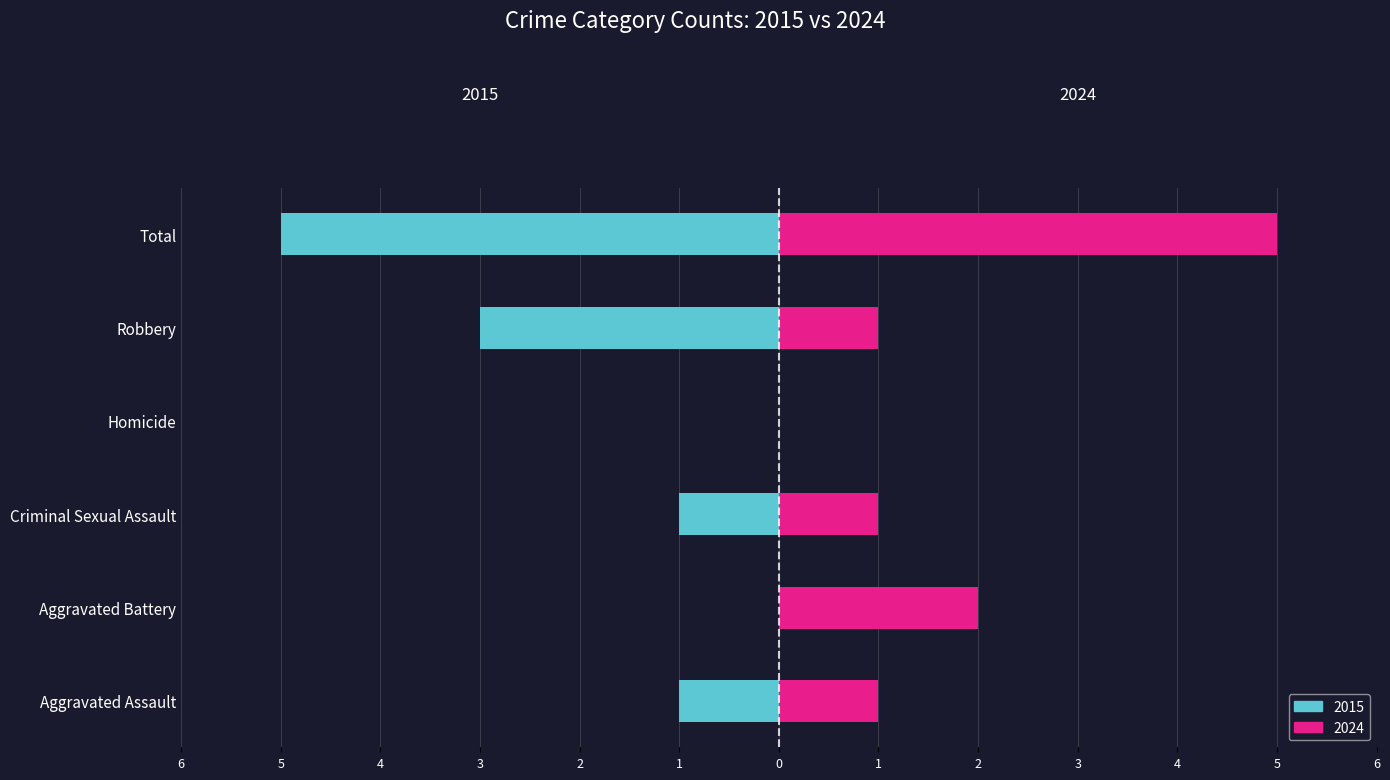

How many values in 2015 are below zero?

4